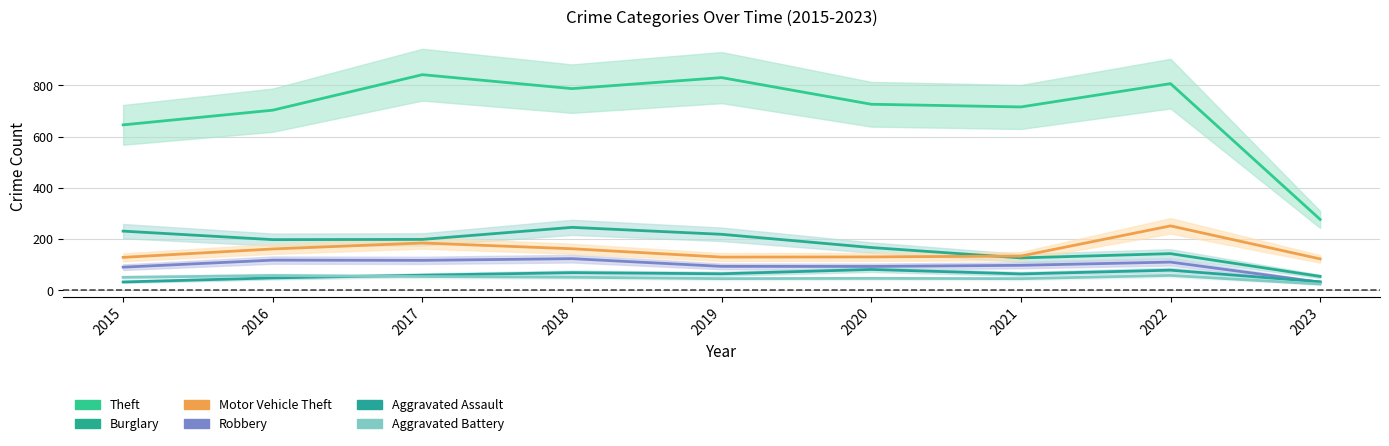

Is it true that Robbery equals 93.9 at 2019?

True